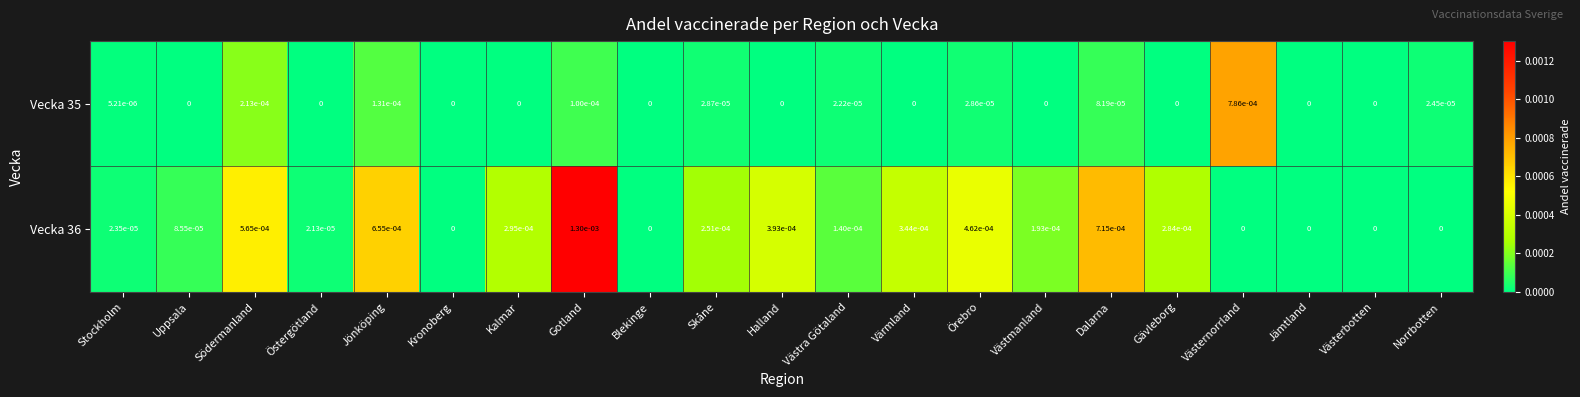

Between Gävleborg and Jämtland, which series saw the biggest shift?

Vecka 36